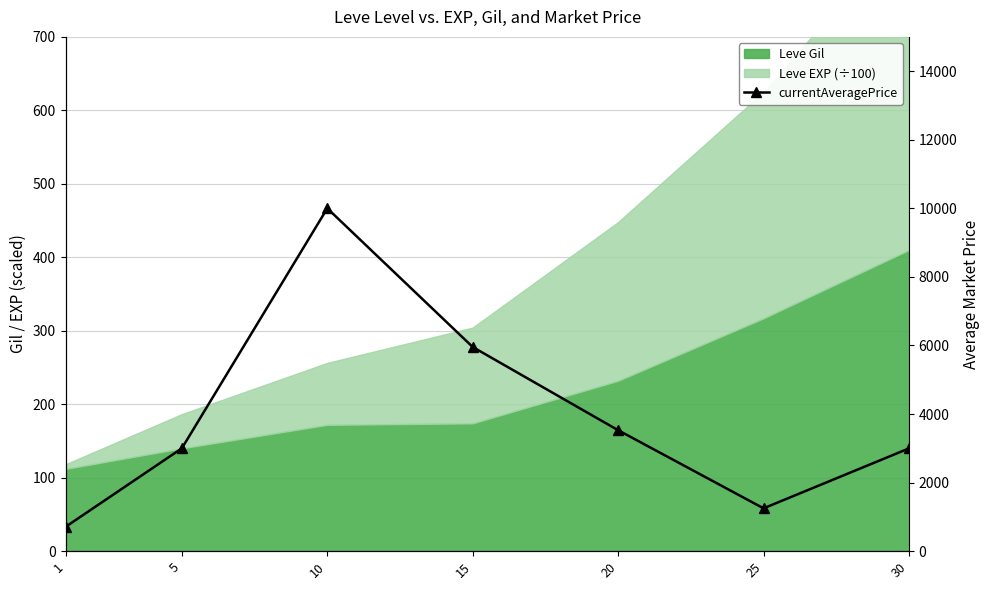

What is the greatest value displayed?

9999